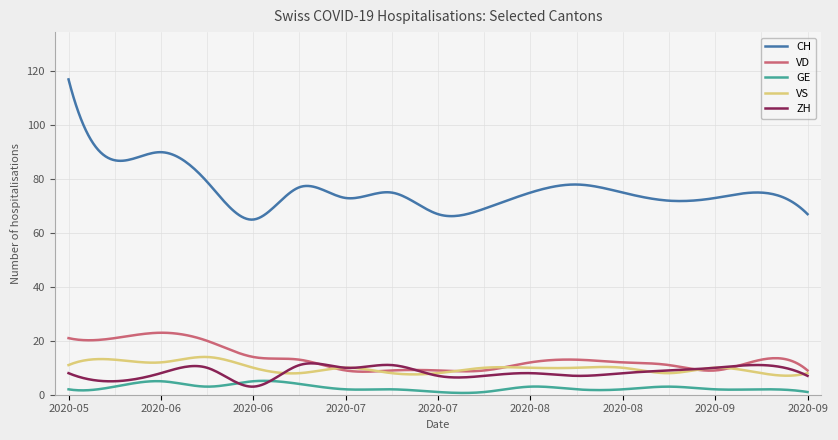

Which series has the largest total across all categories?

CH